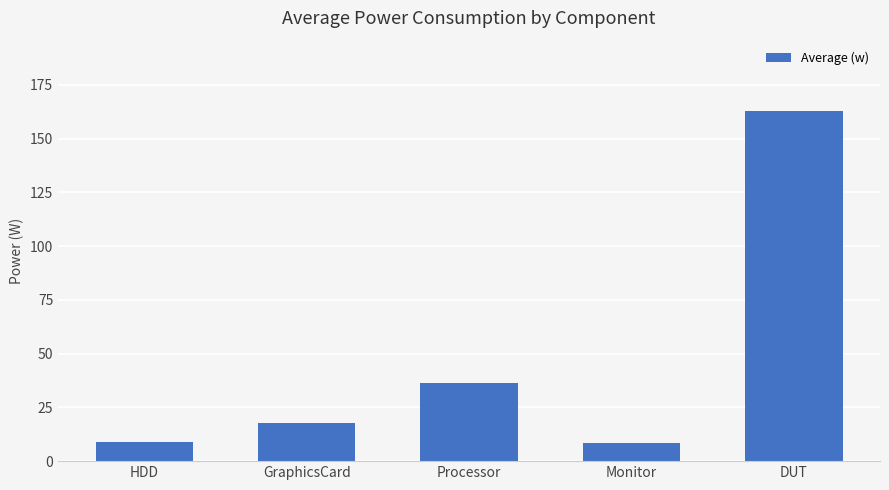

How many data points are less than 17?

2